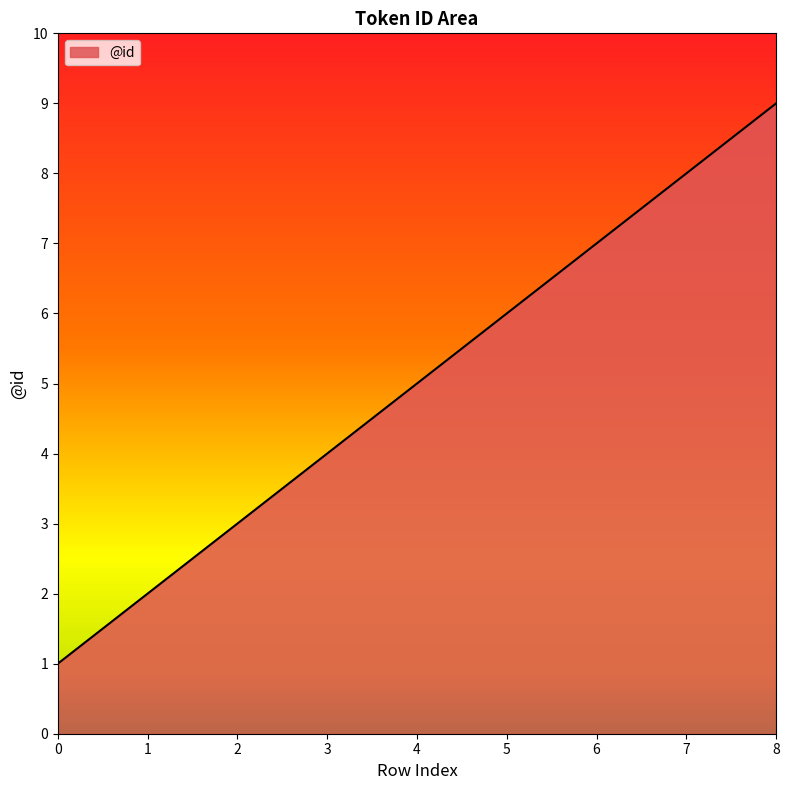

Reading left to right, extract all data points from this chart.

1	2	3	4	5	6	7	8	9